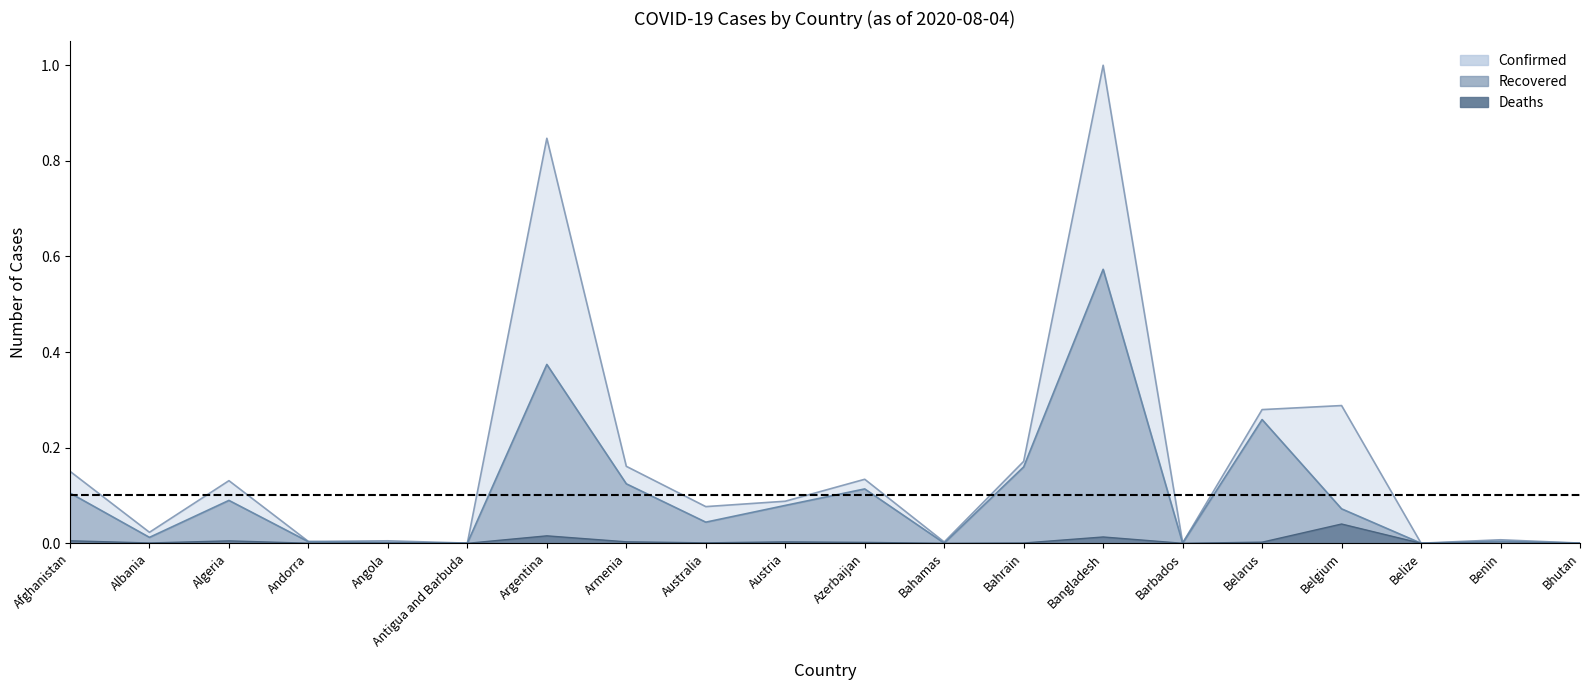

Which series has the widest spread of values?

Confirmed